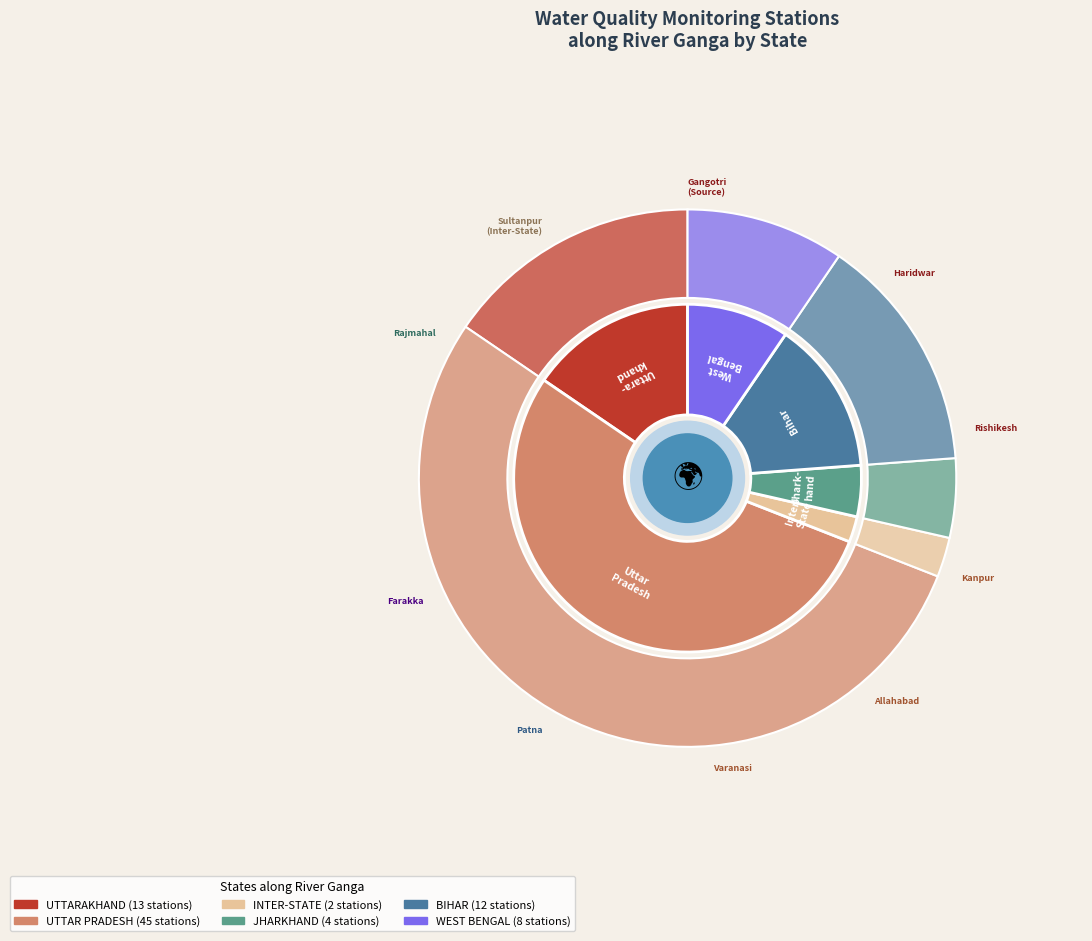

Rank the categories by value from lowest to highest.

INTER-STATE, JHARKHAND, WEST BENGAL, BIHAR, UTTARAKHAND, UTTAR PRADESH